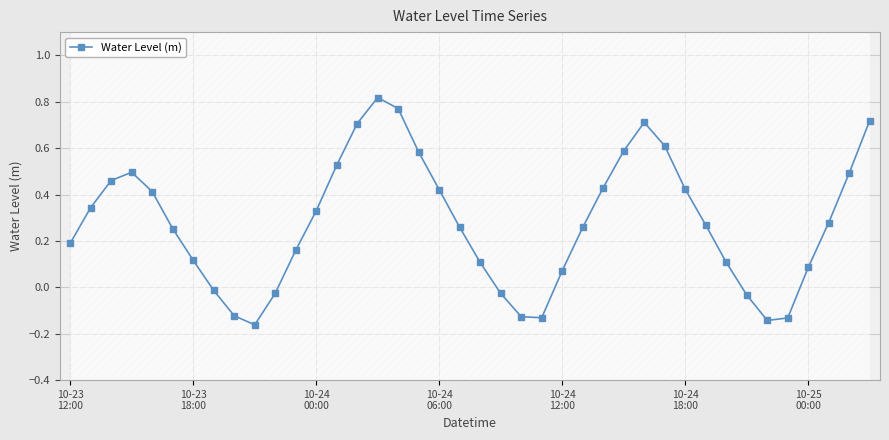

True or false: the data has more than 1 interior local peaks.

True